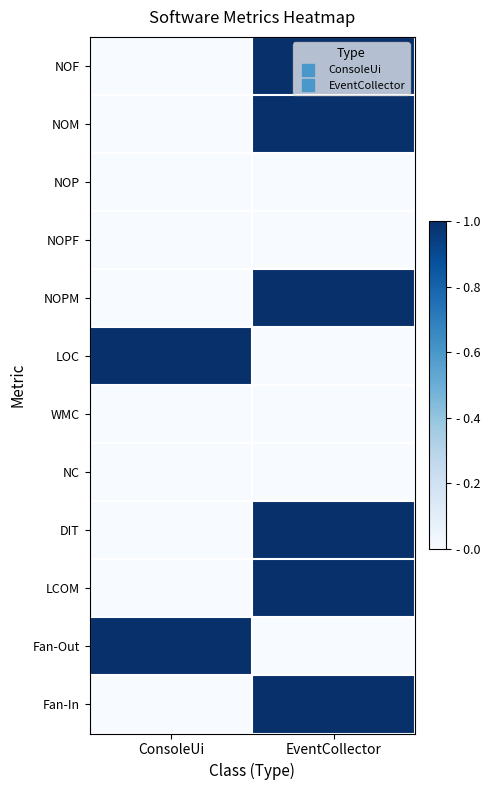

Reading left to right, transcribe all the data shown in this chart.

NOF: ConsoleUi=0	EventCollector=1
NOM: ConsoleUi=0	EventCollector=1
NOP: ConsoleUi=0	EventCollector=0
NOPF: ConsoleUi=0	EventCollector=0
NOPM: ConsoleUi=0	EventCollector=1
LOC: ConsoleUi=1	EventCollector=0
WMC: ConsoleUi=0	EventCollector=0
NC: ConsoleUi=0	EventCollector=0
DIT: ConsoleUi=0	EventCollector=1
LCOM: ConsoleUi=0	EventCollector=1
Fan-Out: ConsoleUi=1	EventCollector=0
Fan-In: ConsoleUi=0	EventCollector=1